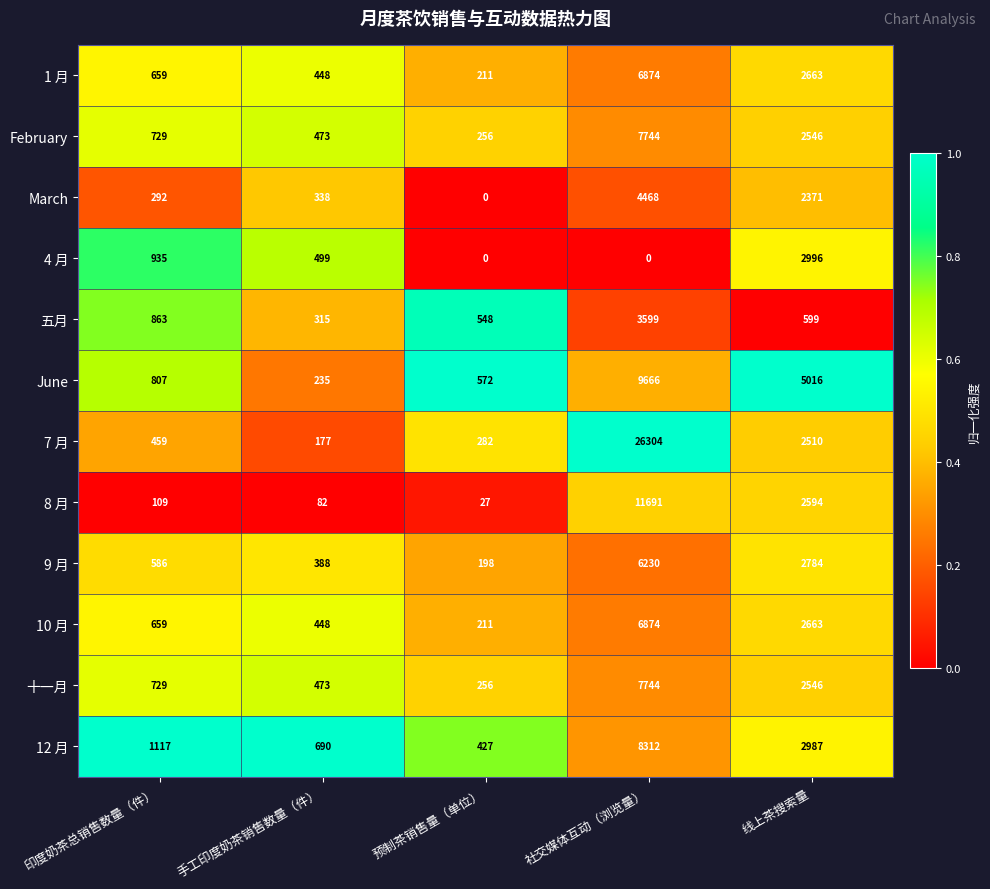

At which category is the sum across all series the highest?

社交媒体互动（浏览量）